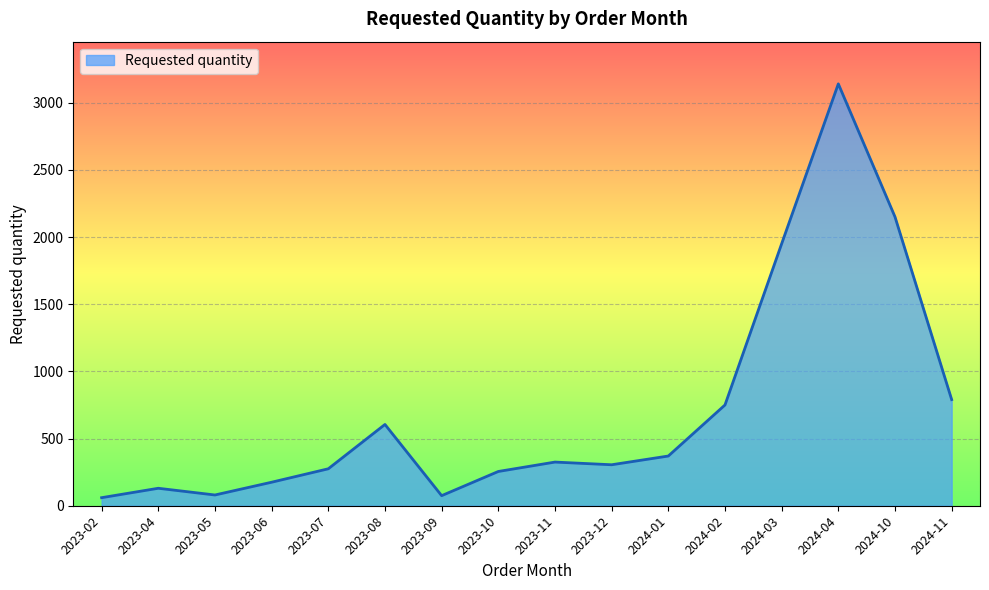

At which category does the data reach its first local peak?

2023-04